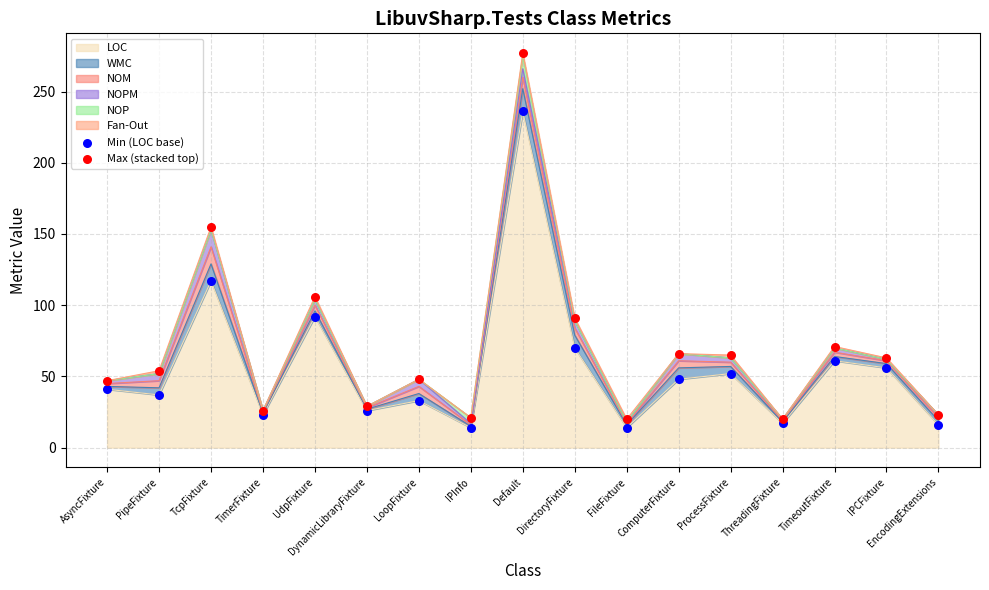

Which series has the largest Y range (max minus min)?

Max (stacked top)